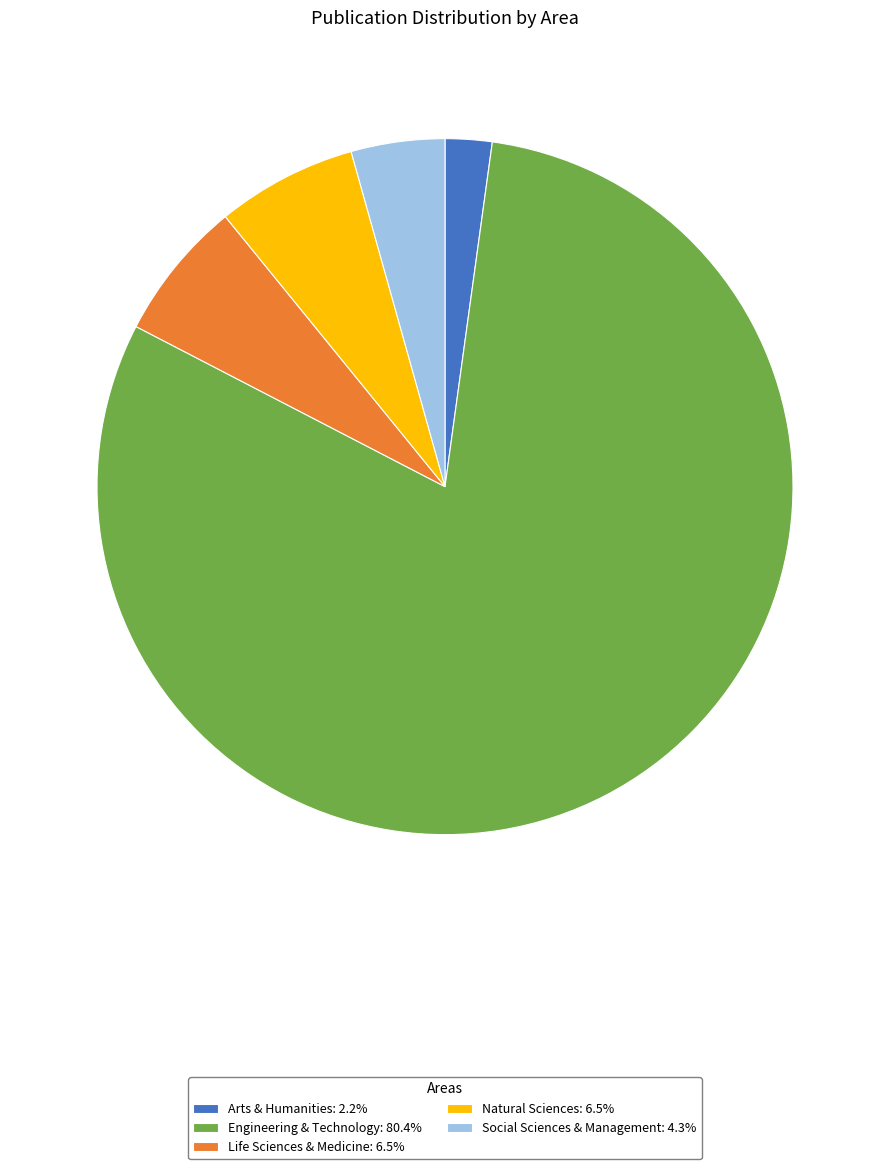

Is the sum of Social Sciences & Management: 4.3% and Life Sciences & Medicine: 6.5% greater than half?

No